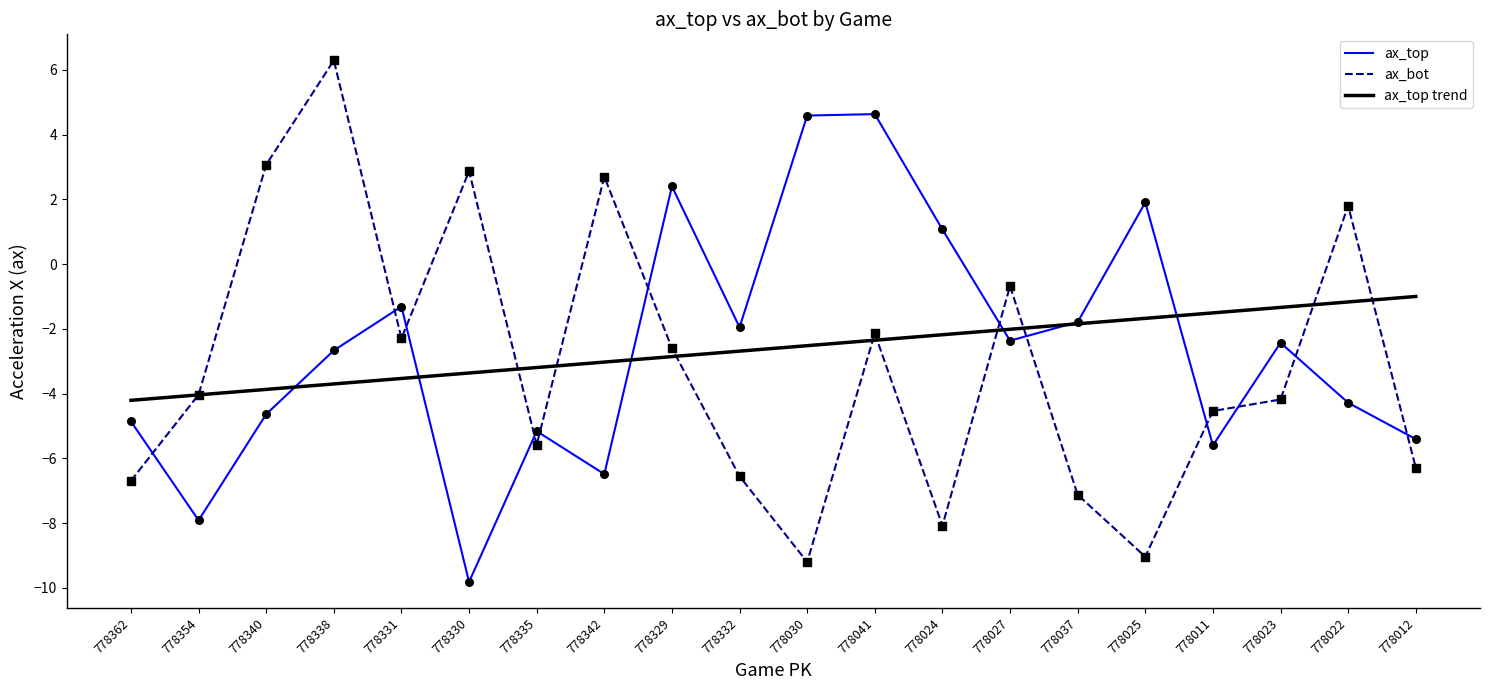

Is the value of ax_top at 778012 greater than the value of ax_bot at 778022?

No